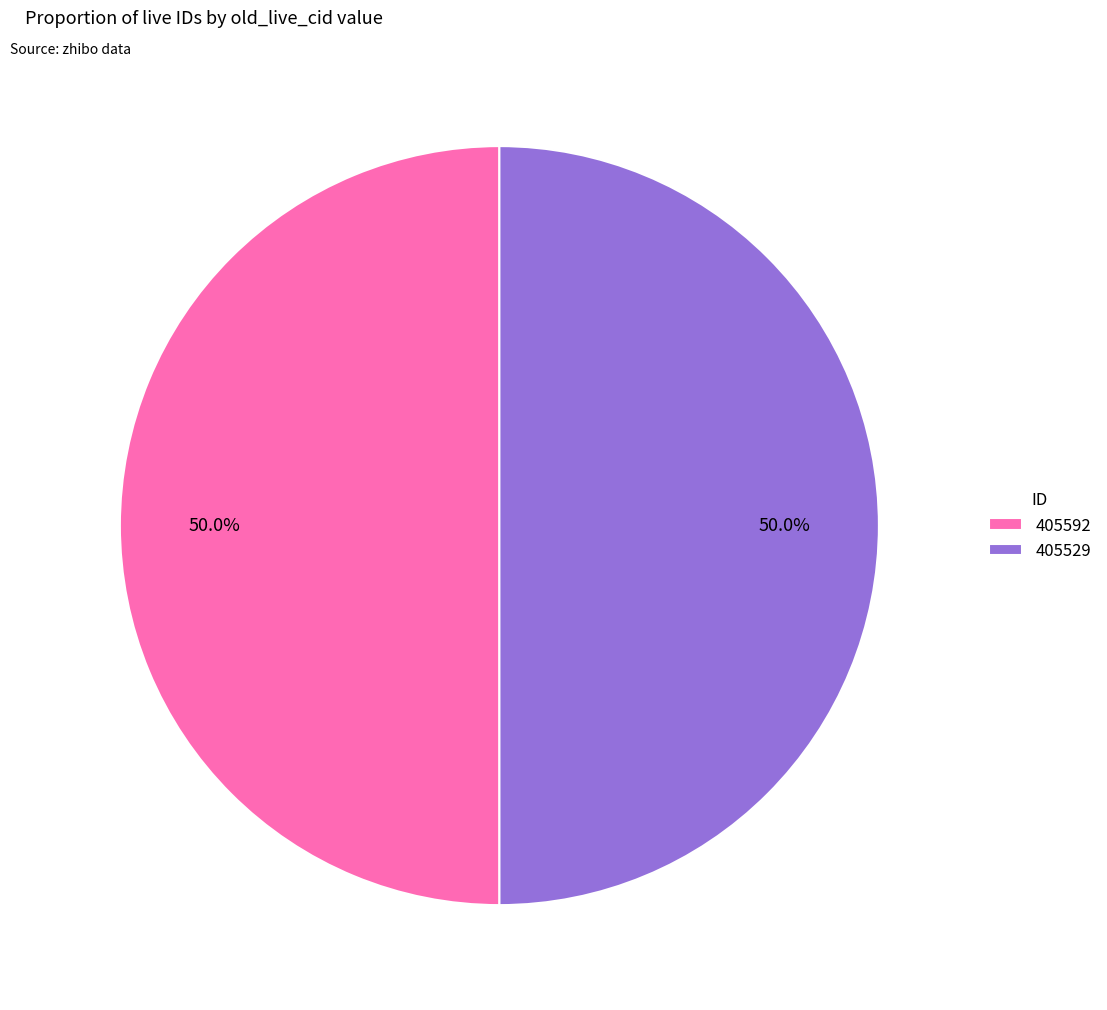

How many slices are in this pie chart?

2